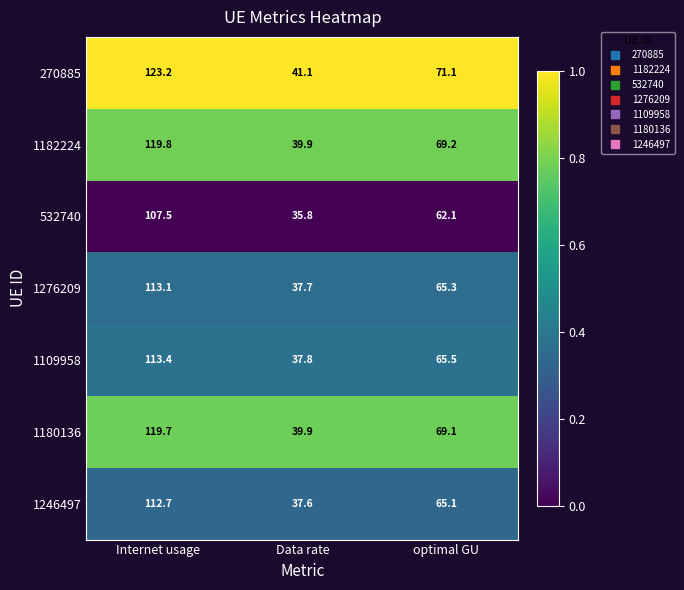

At which label does 1180136 reach its peak?

Internet usage